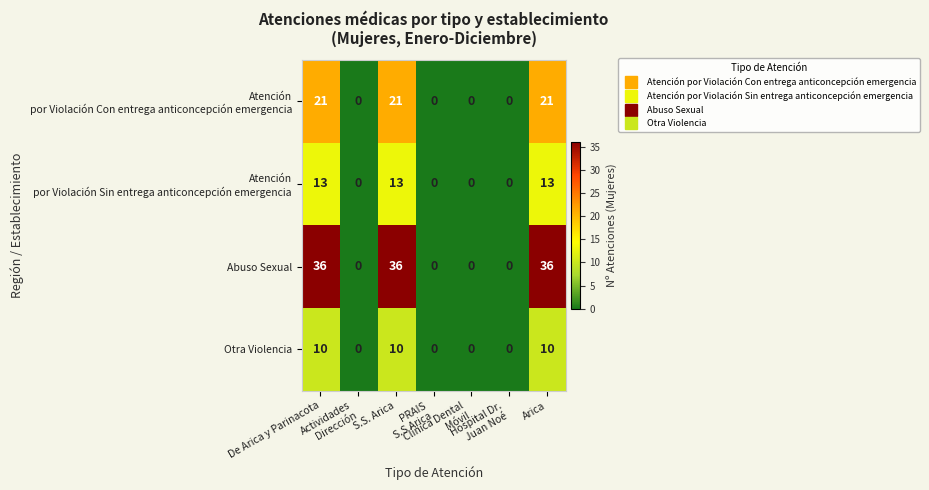

How many distinct data groups are displayed?

4